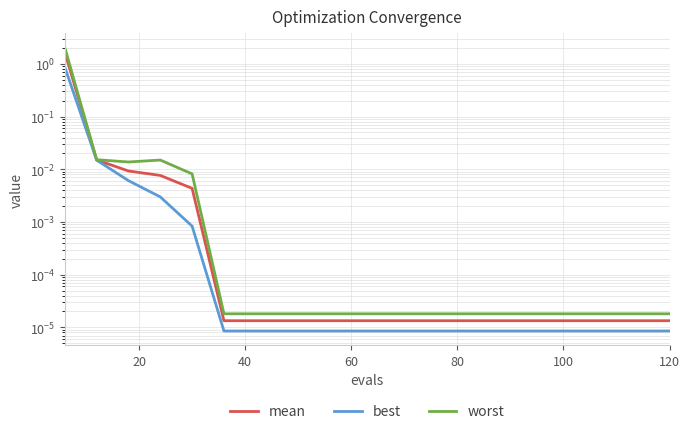

Is this an area chart (filled region under the line)?

No